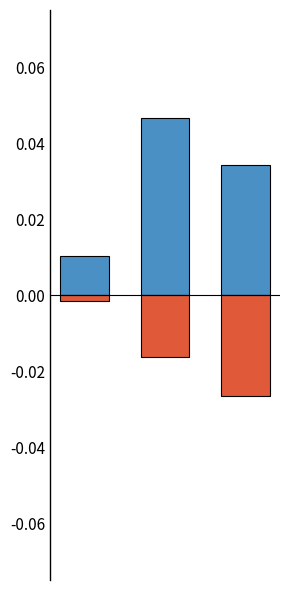

The value of 401k + Roth IRA at 2 is -0.0. True or false?

True